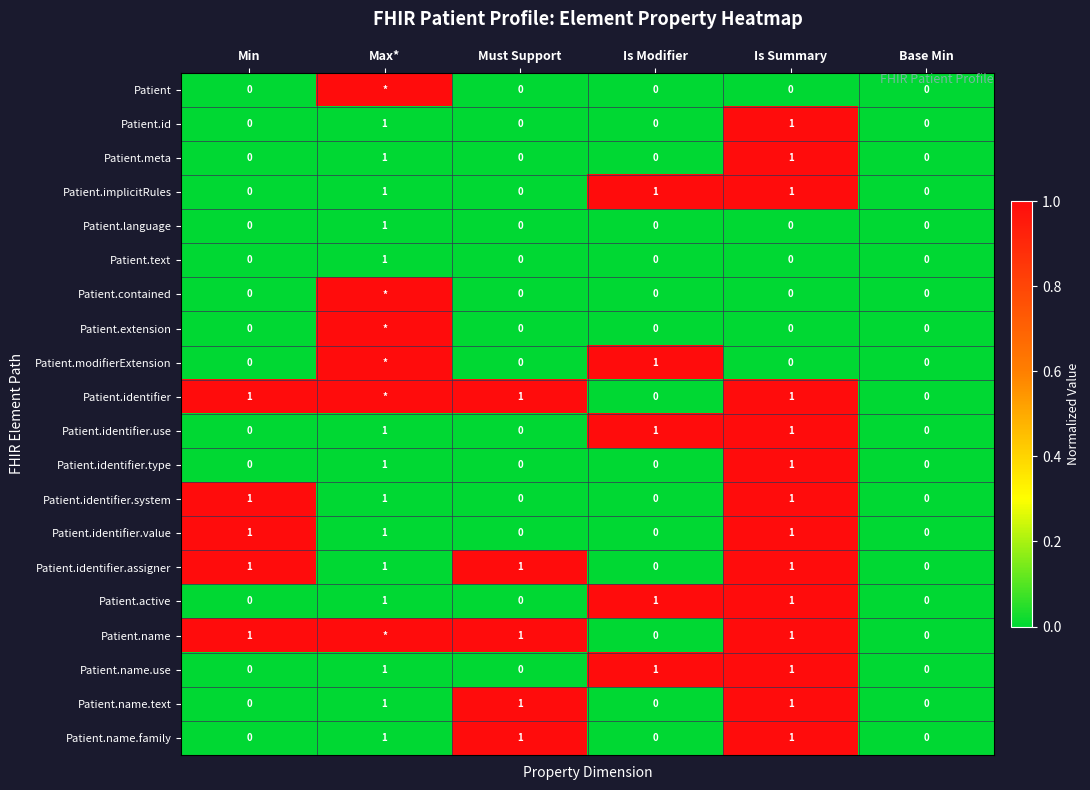

True or false: Patient.active has a value of 1 at Is Summary.

True